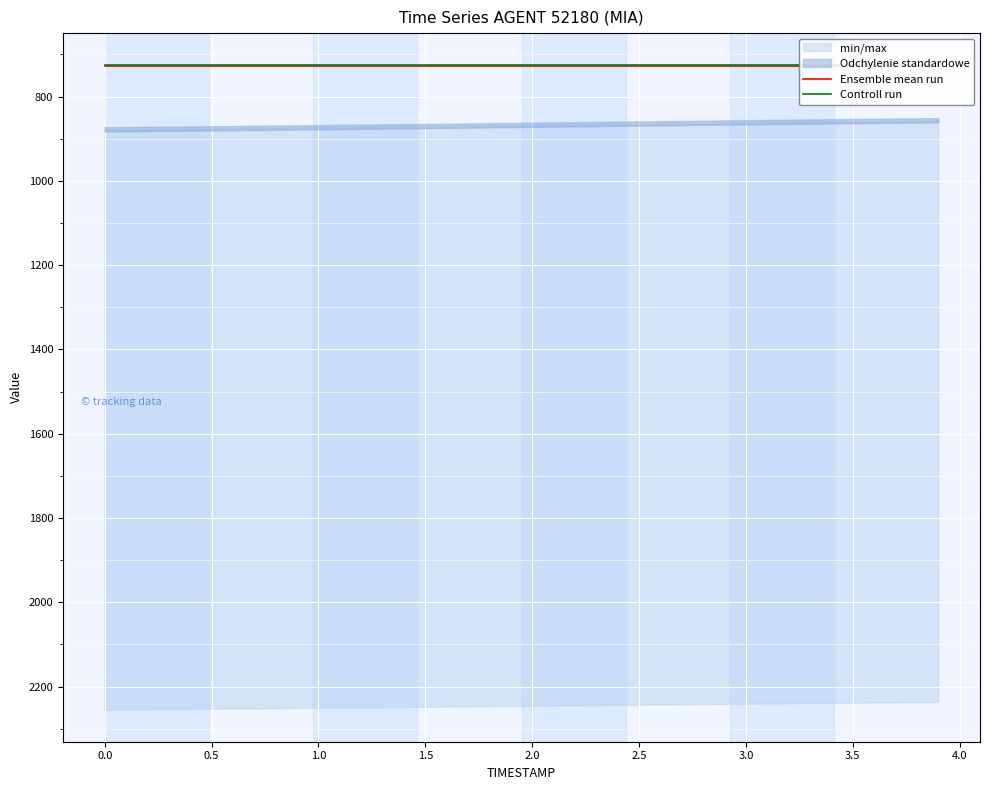

Is it true that Controll run equals 1039.8 at 4.0?

False